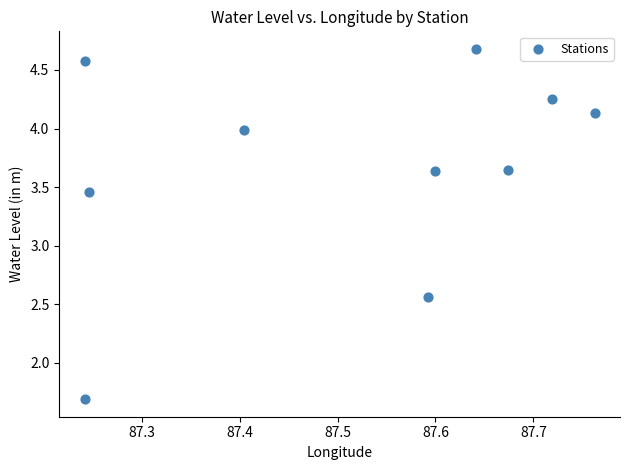

What is the range of Y values (max minus min)?

3.0